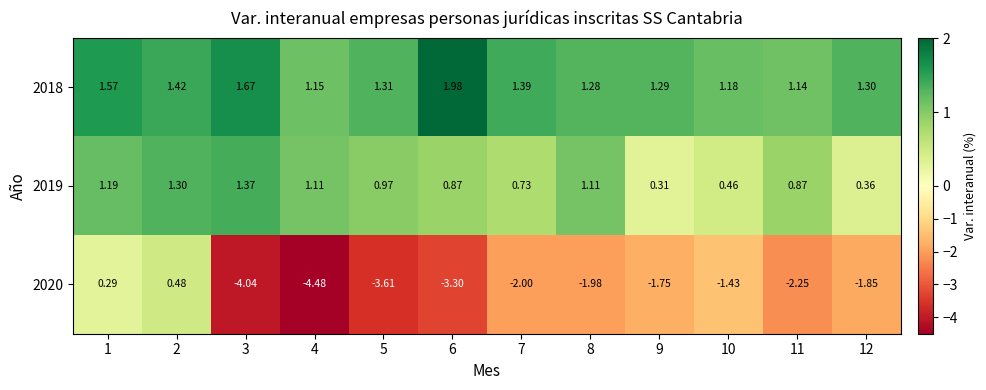

Is the value of 2019 at 11 greater than the value of 2020 at 2?

Yes